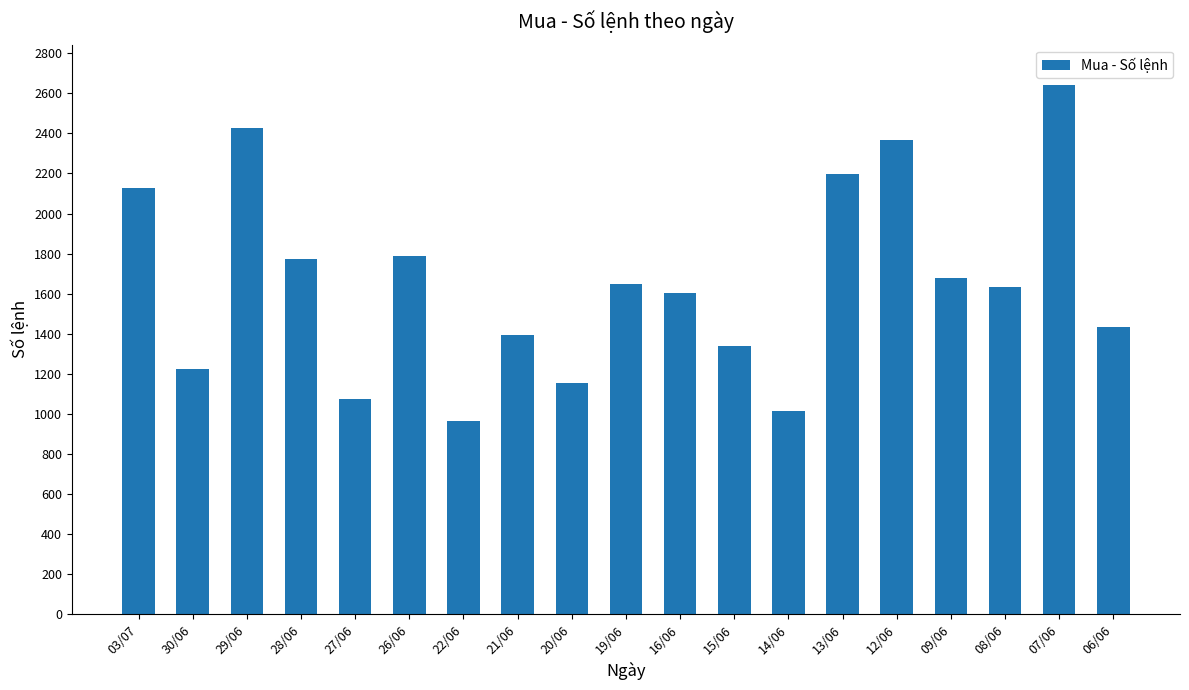

What is the smallest value displayed?

962